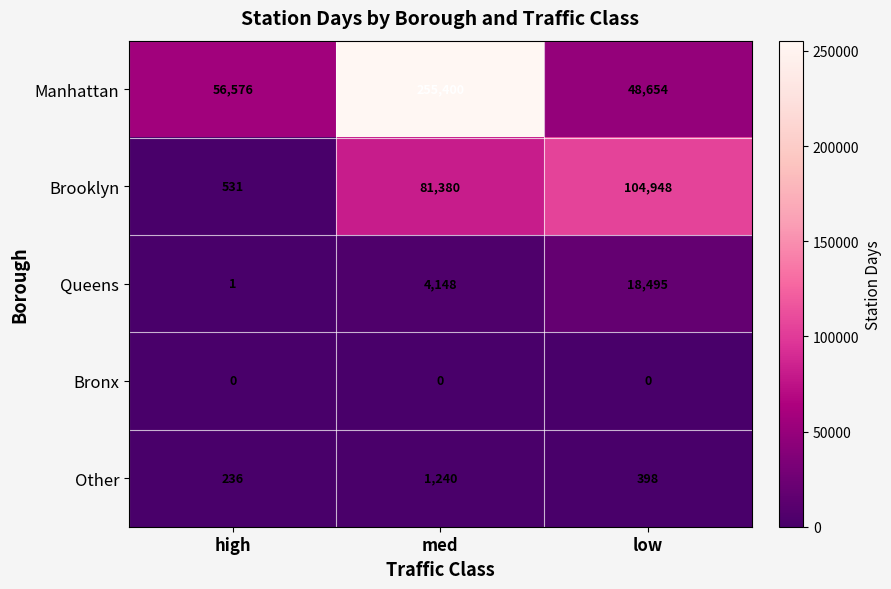

List the series in order of their peak value, highest first.

Manhattan, Brooklyn, Queens, Other, Bronx